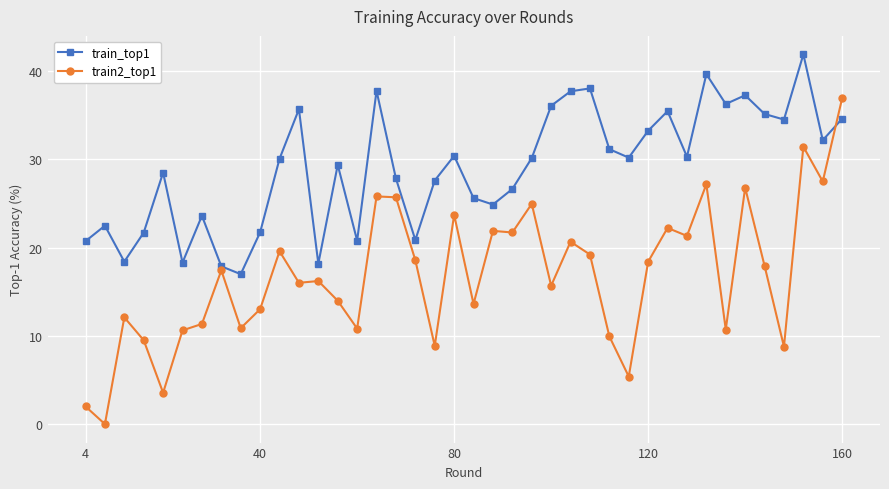

Which series has the widest spread of values?

train2_top1